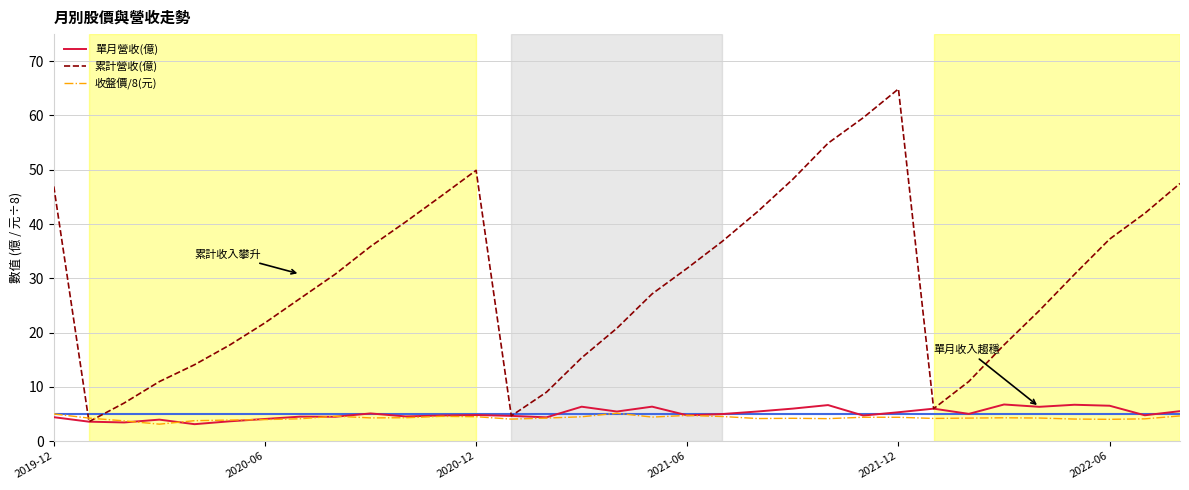

What is the maximum value shown in the chart?

64.9